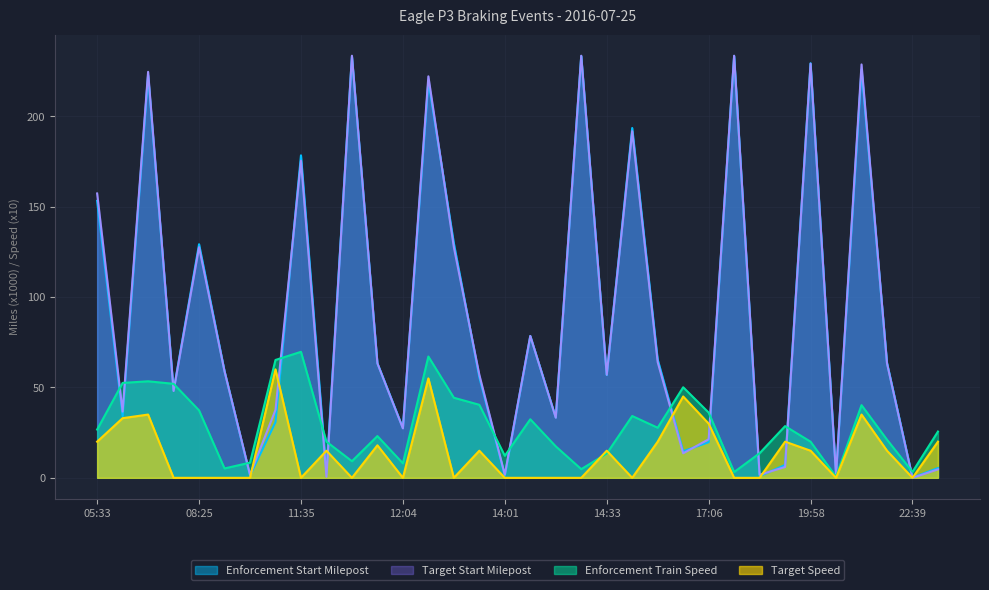

Does the chart display data point markers on the line(s)?

No